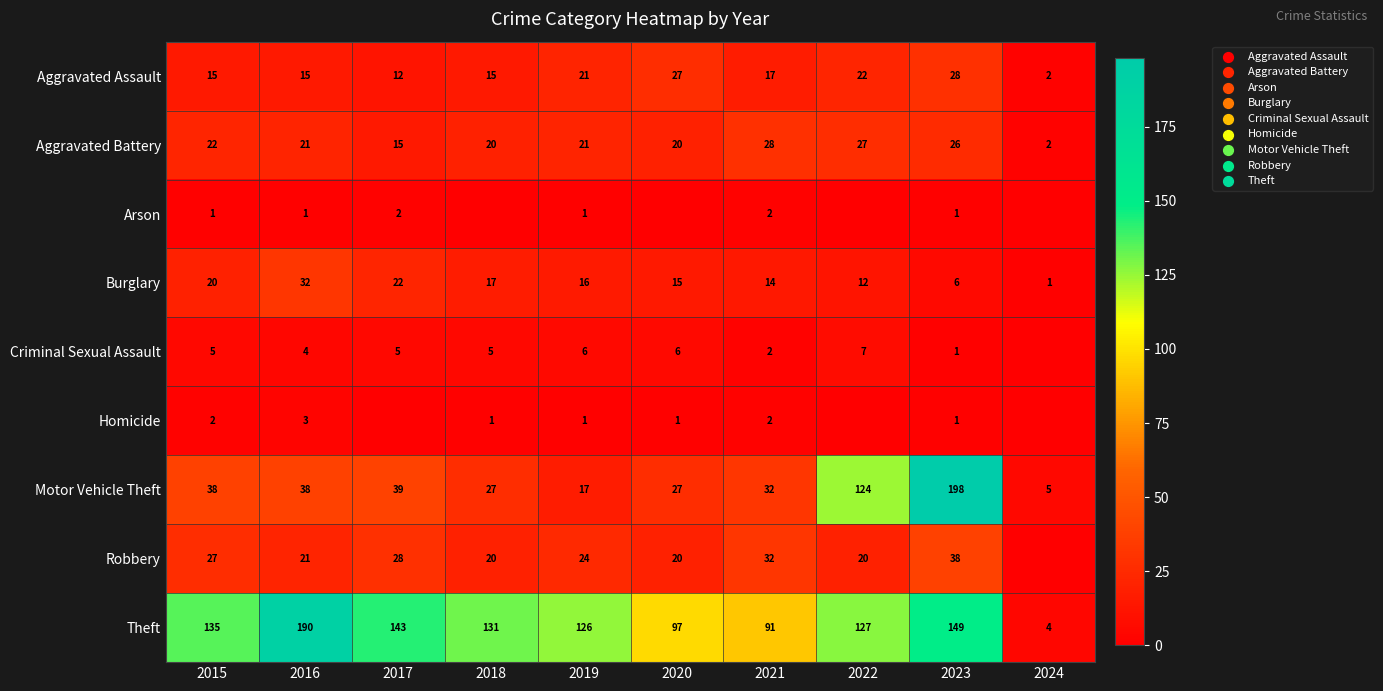

Is the value of Robbery at 2019 greater than the value of Motor Vehicle Theft at 2022?

No